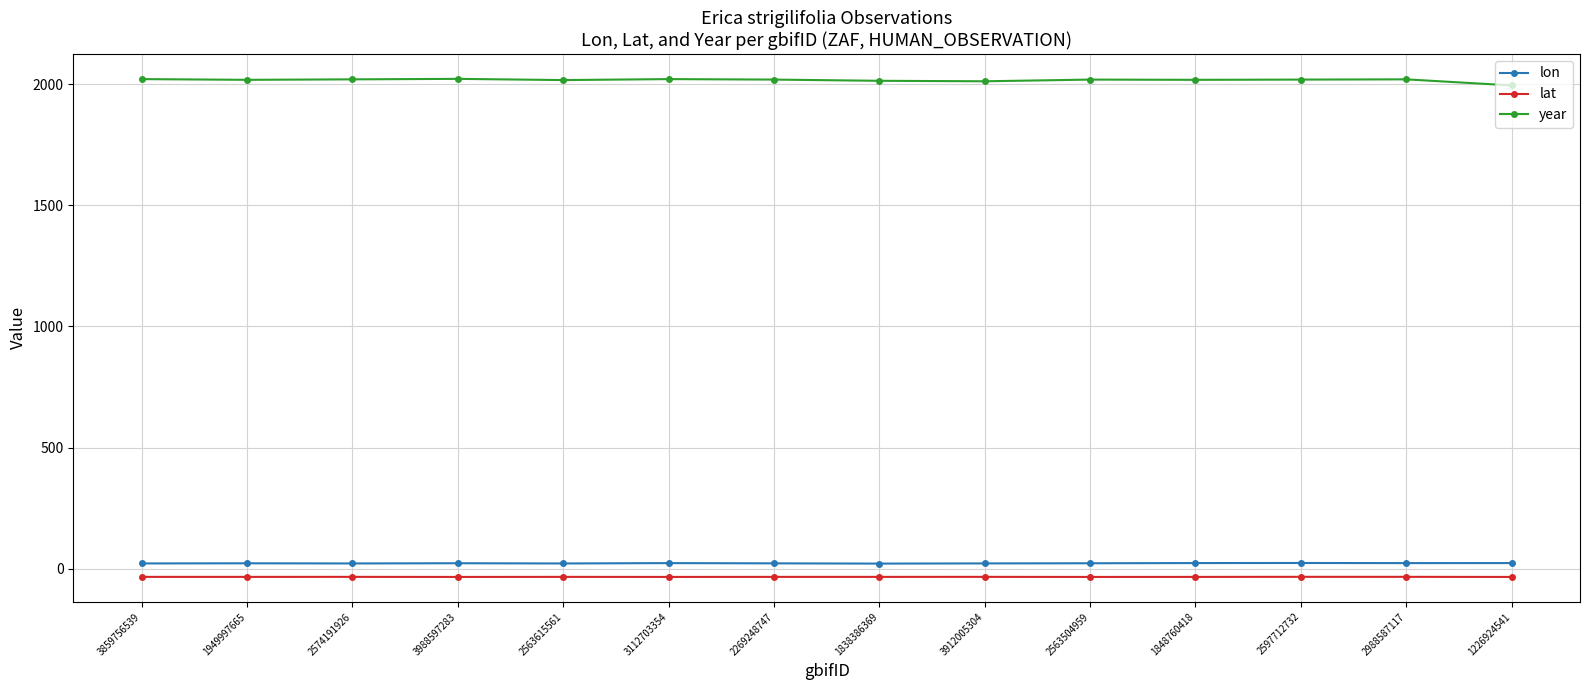

What is the average value of the lat series?

-33.4